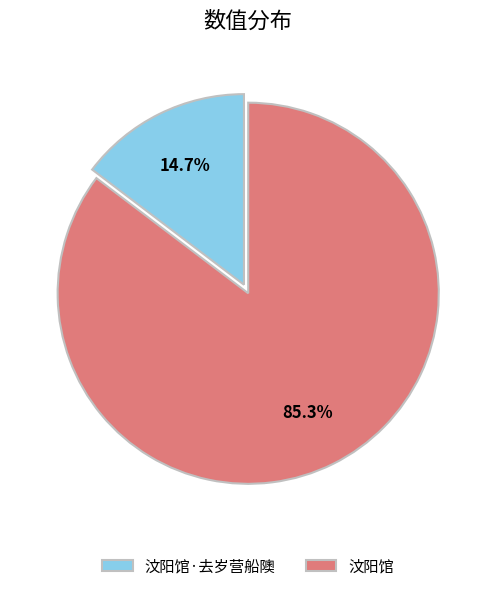

What is the smallest slice in the pie chart?

汶阳馆·去岁营船隩